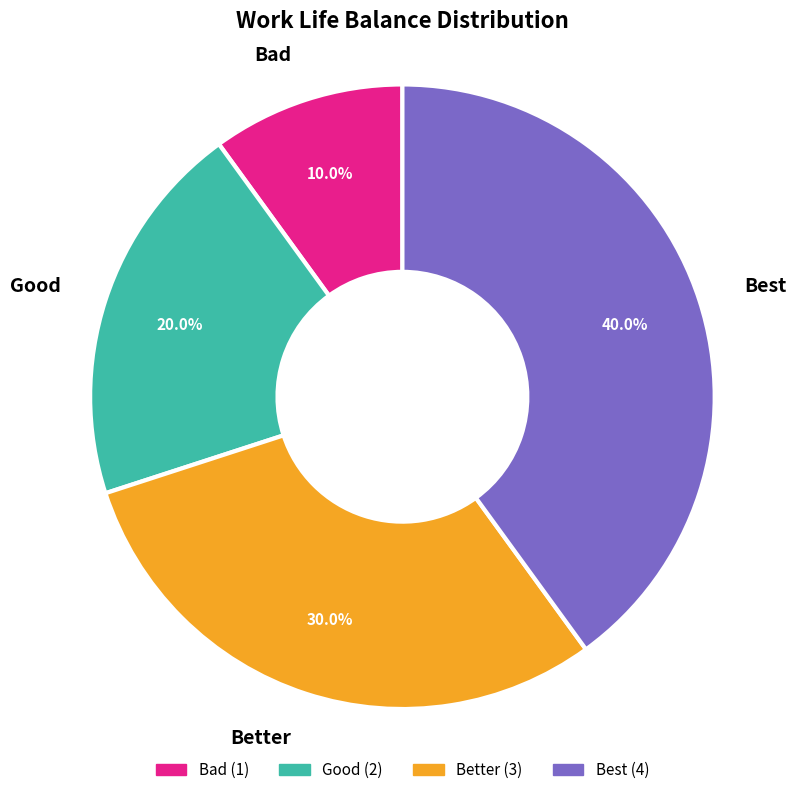

Is it true that Good is 6% of the pie?

False